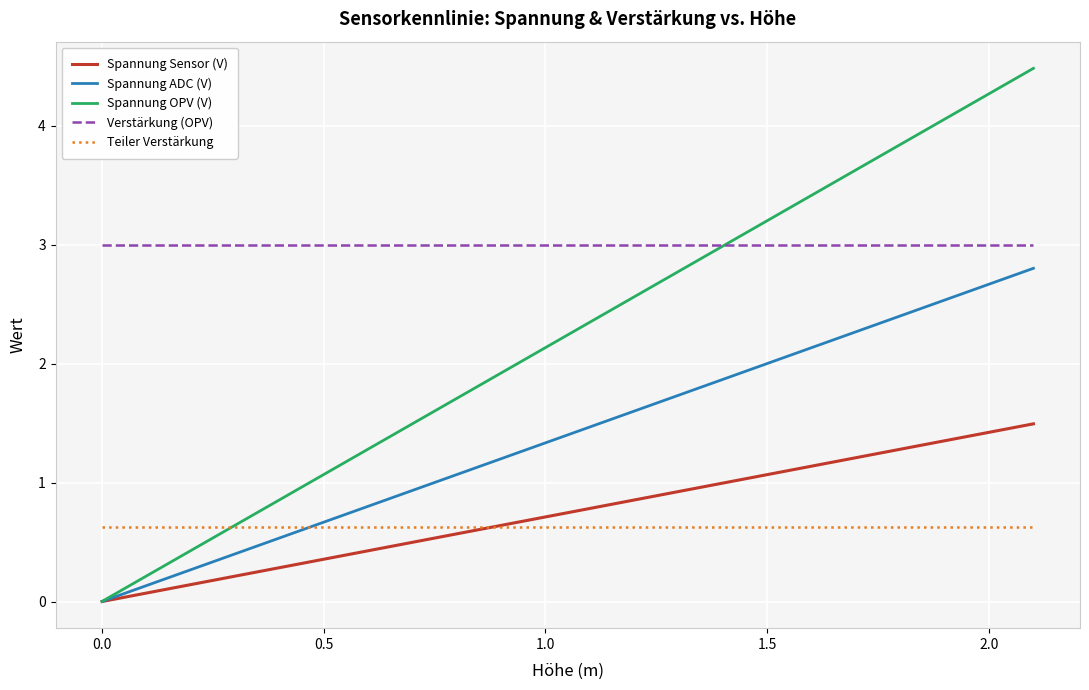

Which series has the widest spread of values?

Spannung OPV (V)